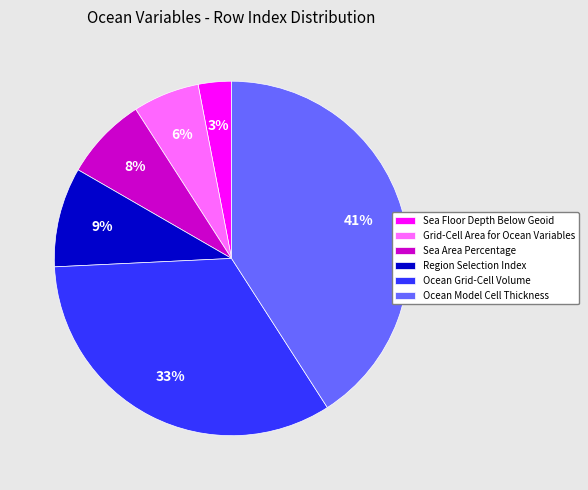

Between Sea Floor Depth Below Geoid and Ocean Model Cell Thickness, which is larger?

Ocean Model Cell Thickness